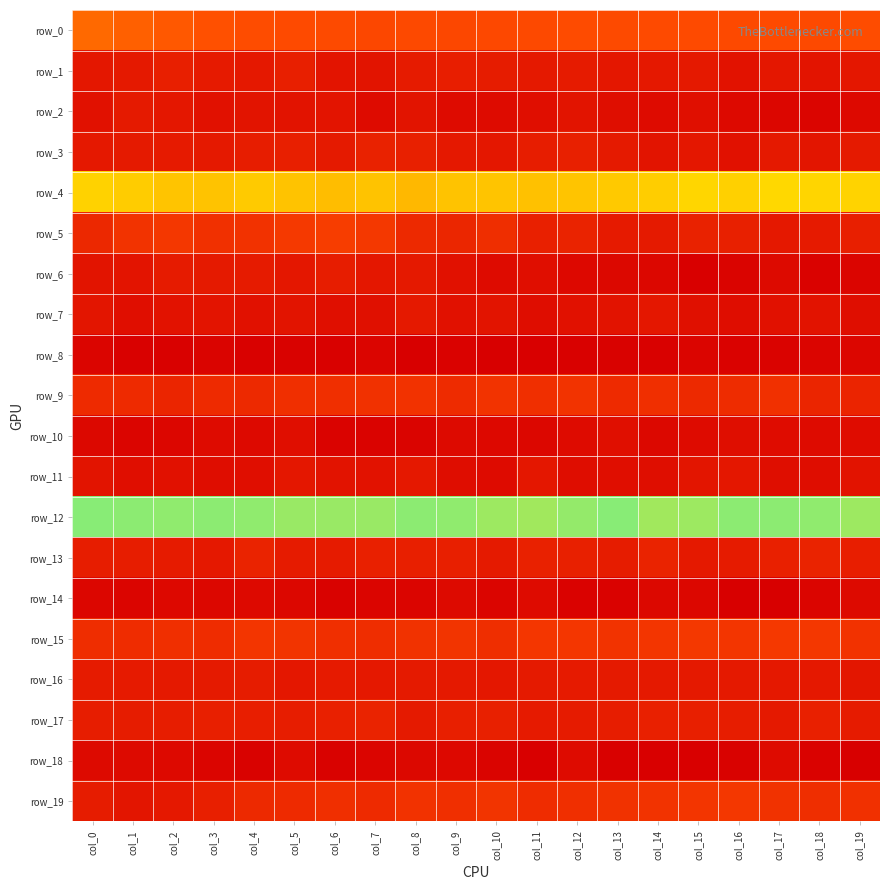

What is the lowest value of the row_17 series?

0.9